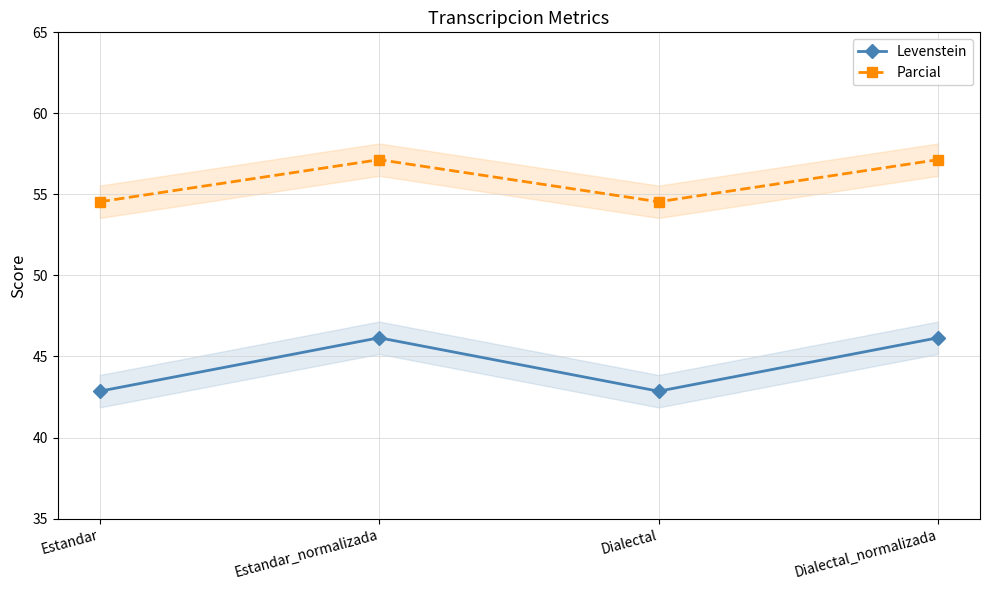

What position from the right is Estandar?

4